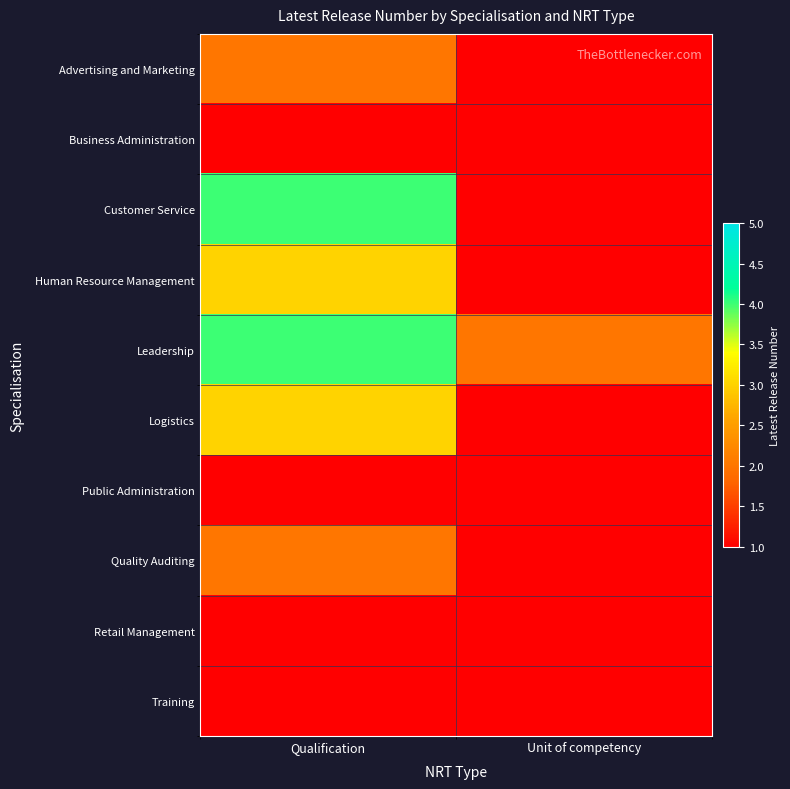

List the series in order of their peak value, lowest first.

Business Administration, Public Administration, Retail Management, Training, Advertising and Marketing, Quality Auditing, Human Resource Management, Logistics, Customer Service, Leadership